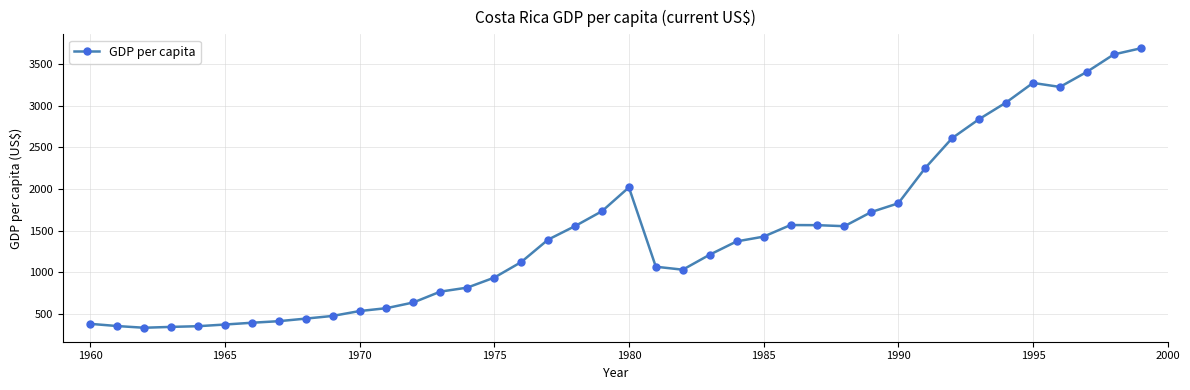

What is the maximum value shown in the chart?

3691.0